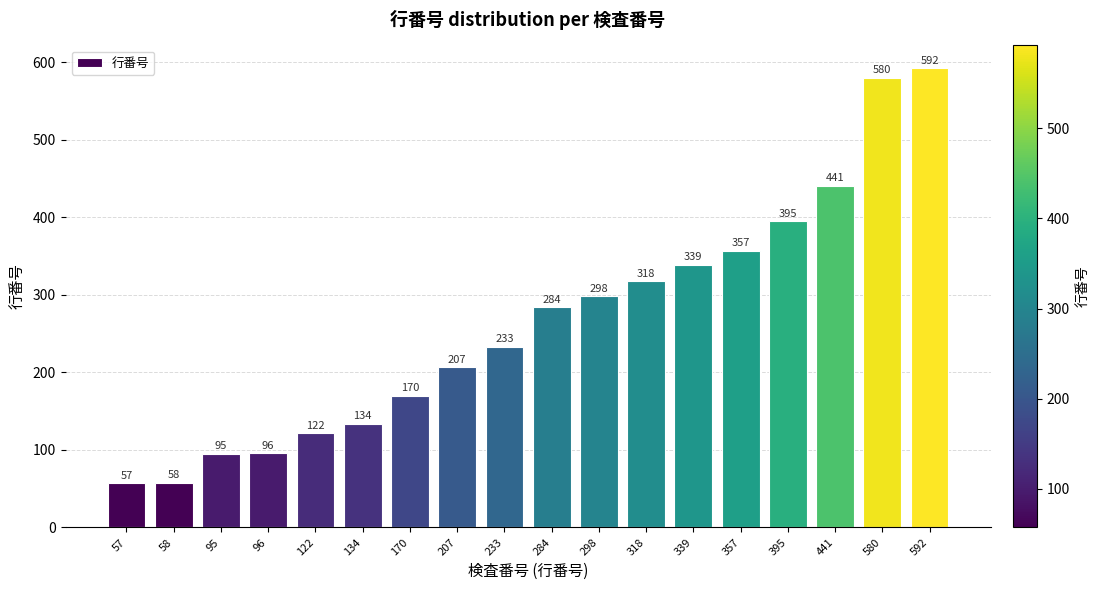

What is the maximum value shown in the chart?

592